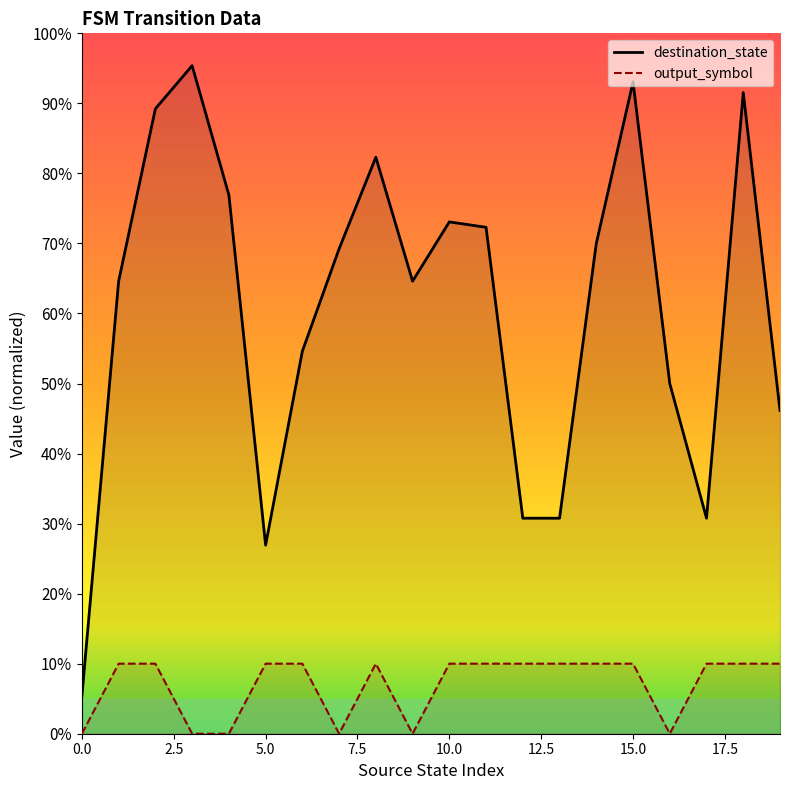

List the series in order of their peak value, highest first.

destination_state, output_symbol